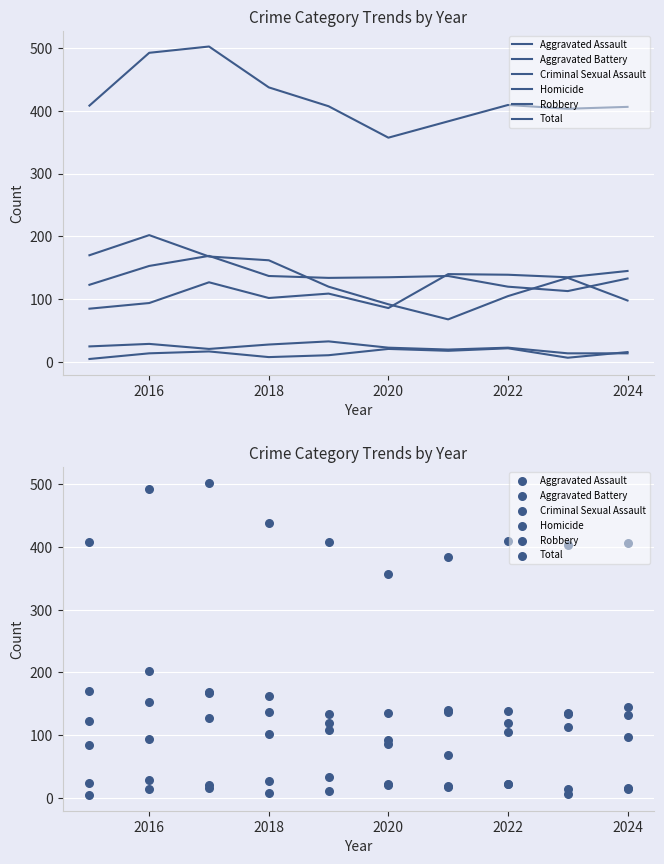

Which series has the largest total across all categories?

Total